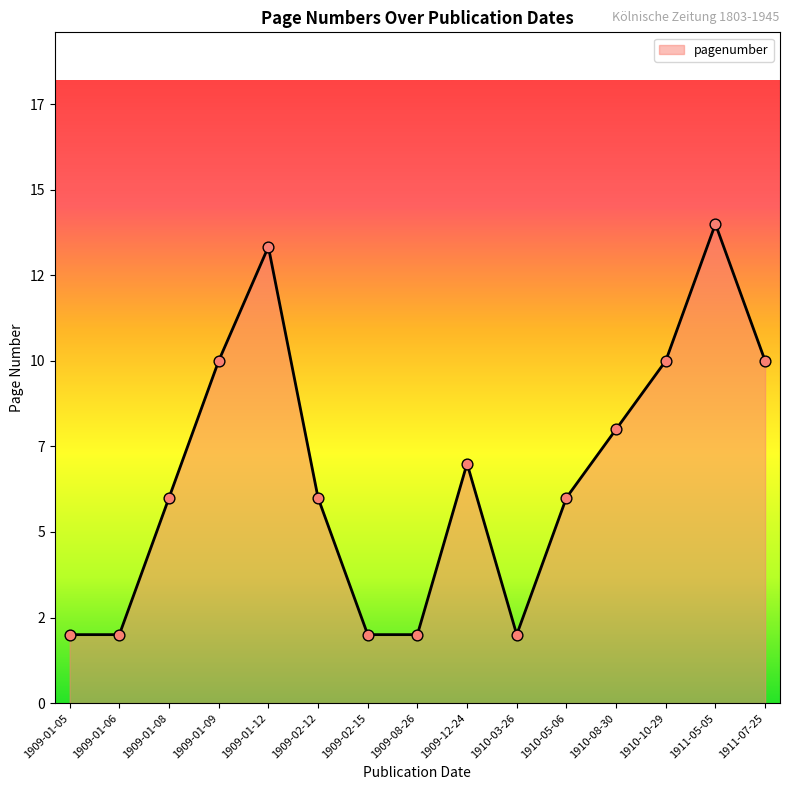

Which has a higher value, 1909-01-12 or 1911-07-25?

1909-01-12